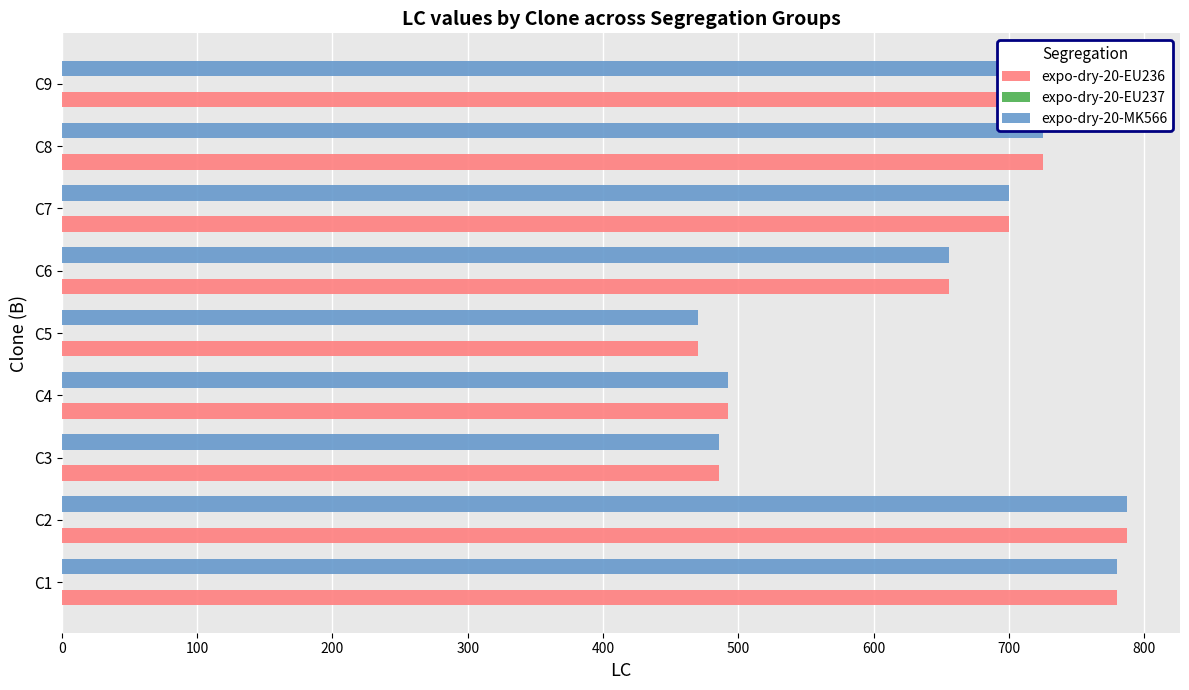

What is the minimum value shown in the chart?

470